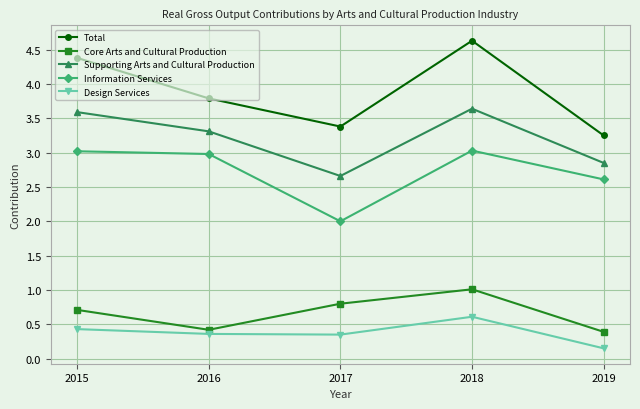

At which category does the chart reach its peak across all series?

2018